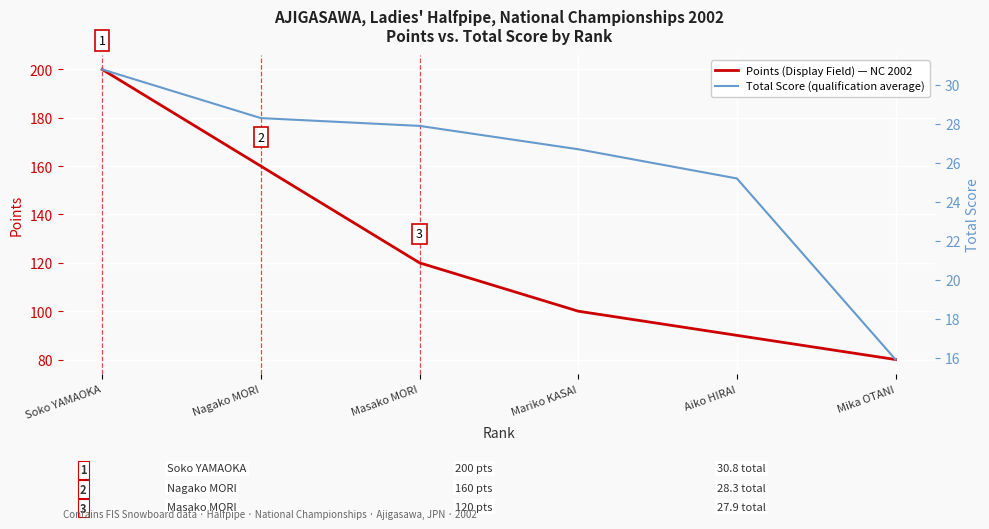

What is the difference between the maximum and second lowest values in the Total Score (qualification run average) series?

5.6